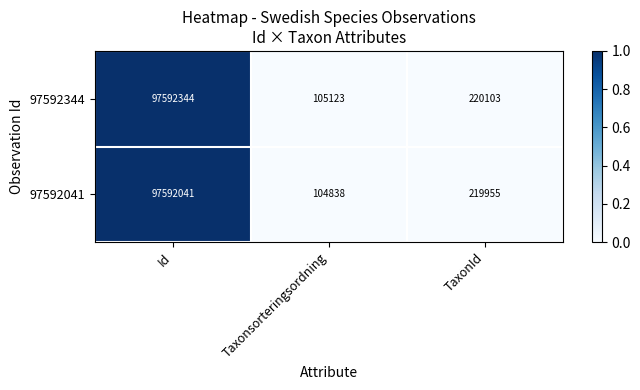

Which series has the widest spread of values?

97592344